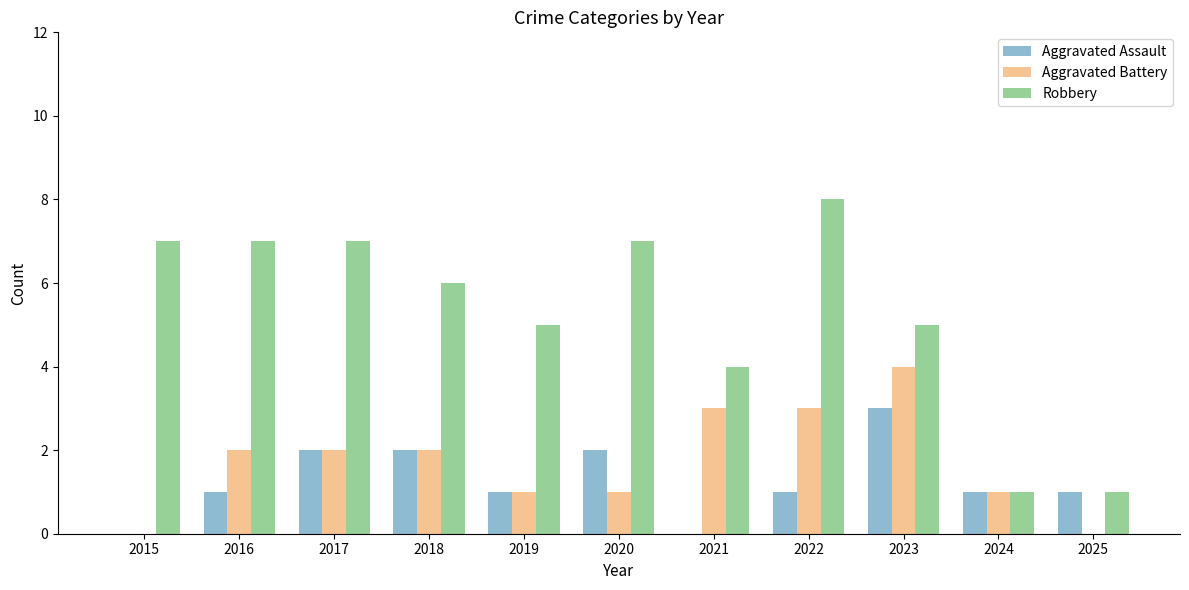

How many categories are shown in the chart?

11